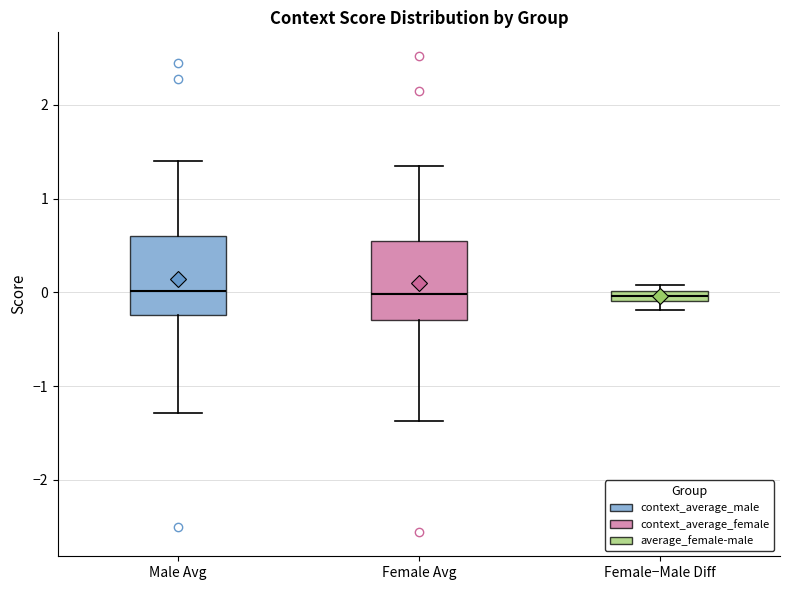

Where is the upper edge of the box for Female Avg on the y-axis? The values are not printed on the chart, so give them approximately, as read against the axis.

0.5